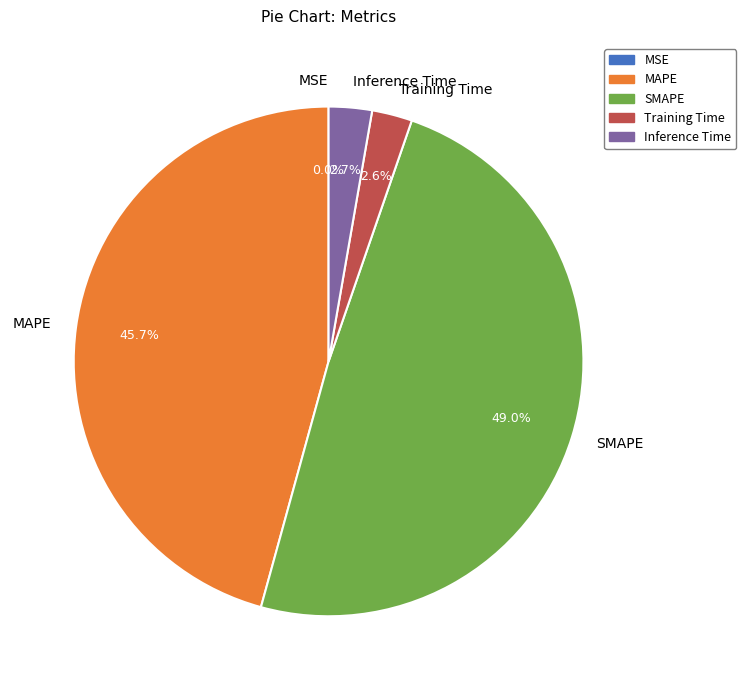

What is the largest slice in the pie chart?

SMAPE